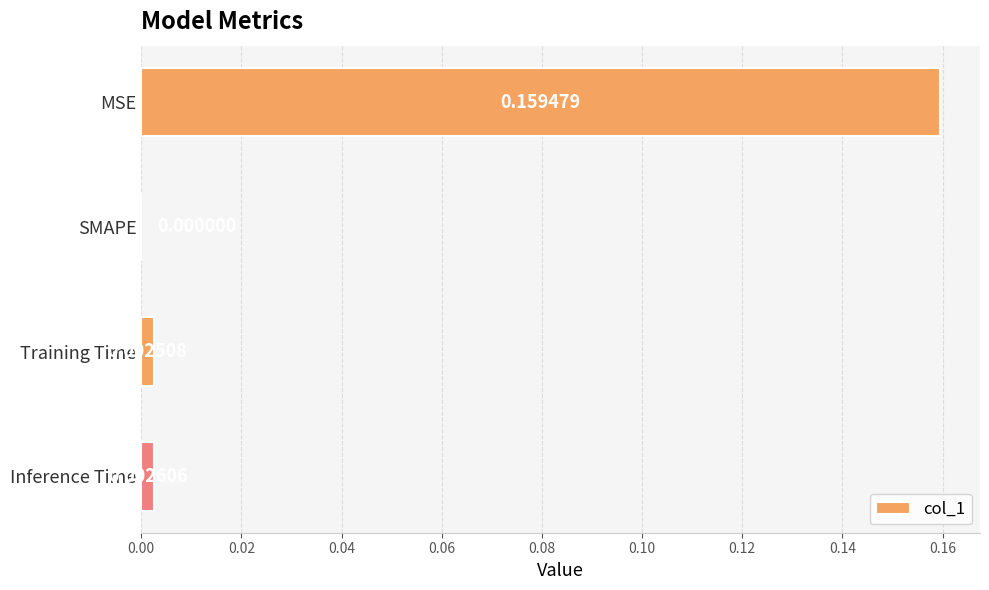

Between Inference Time and Training Time, which is larger?

Inference Time